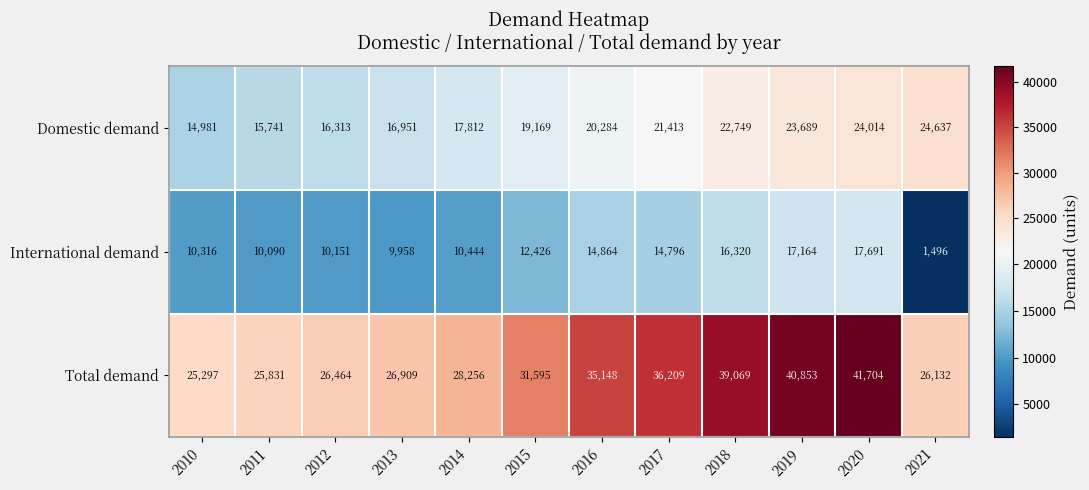

Which series has the largest total across all categories?

Total demand